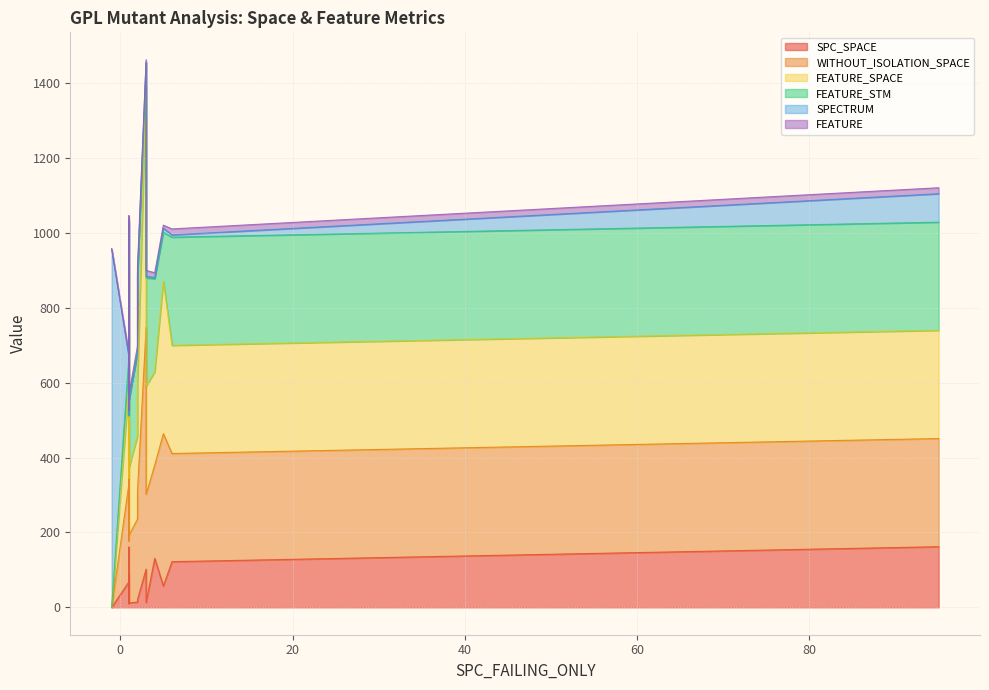

The value of SPC_SPACE at 1 is 18. True or false?

True